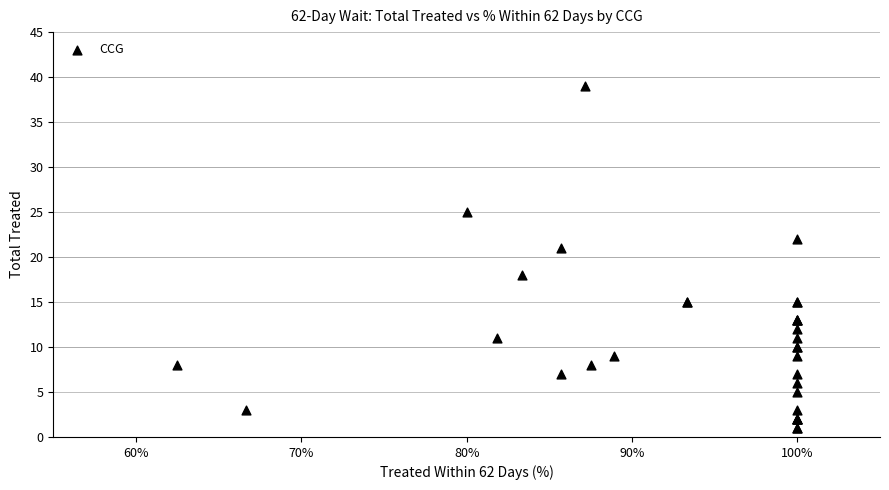

What Y value in the scatter plot is closest to 20?

21